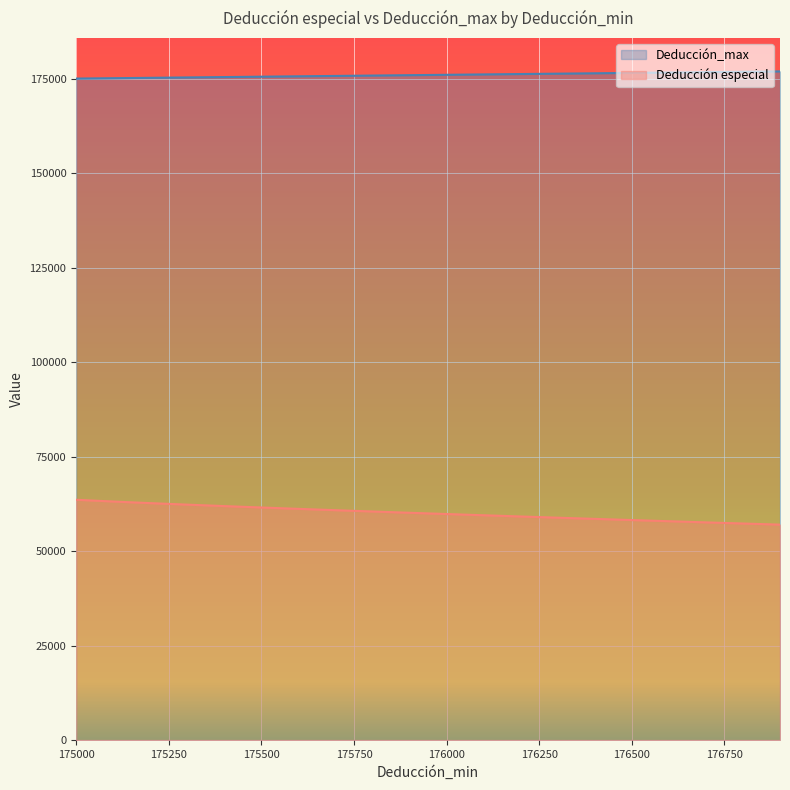

Does the chart display data point markers on the line(s)?

No